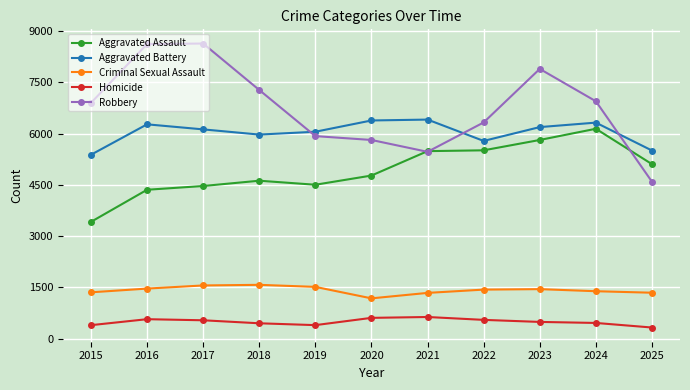

What is the total value across all series at 2018?

19904